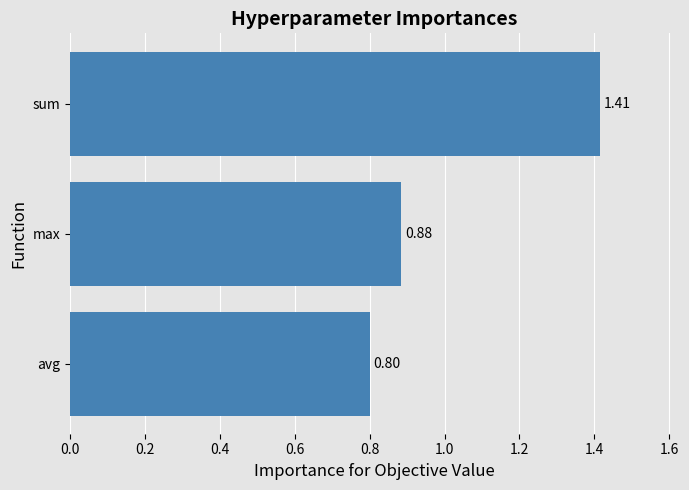

At which label is the value closest to 1?

max